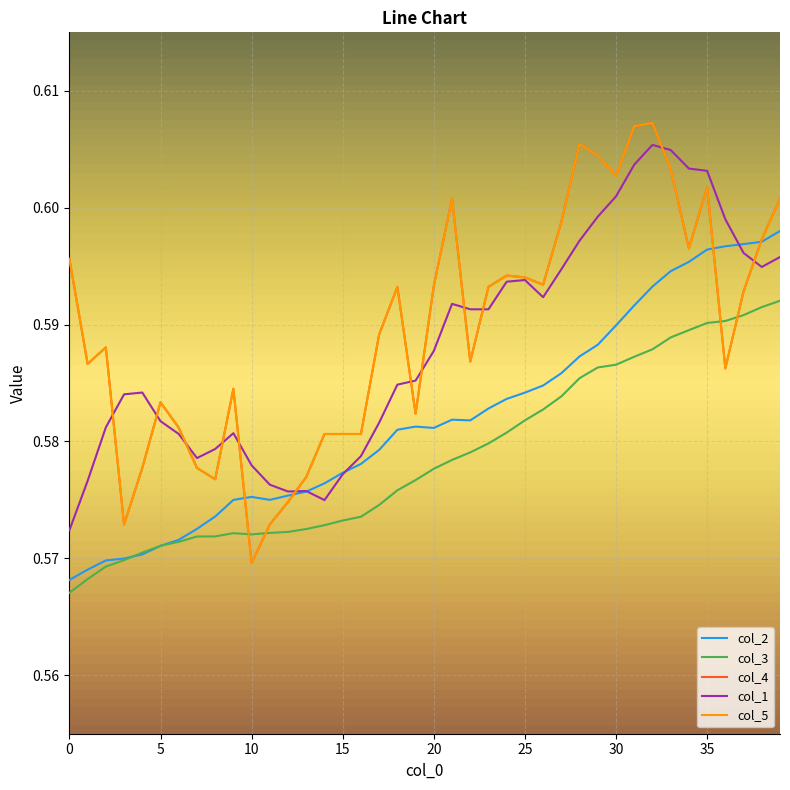

Which series ends up on top after the final intersection of col_2 and col_1?

col_2